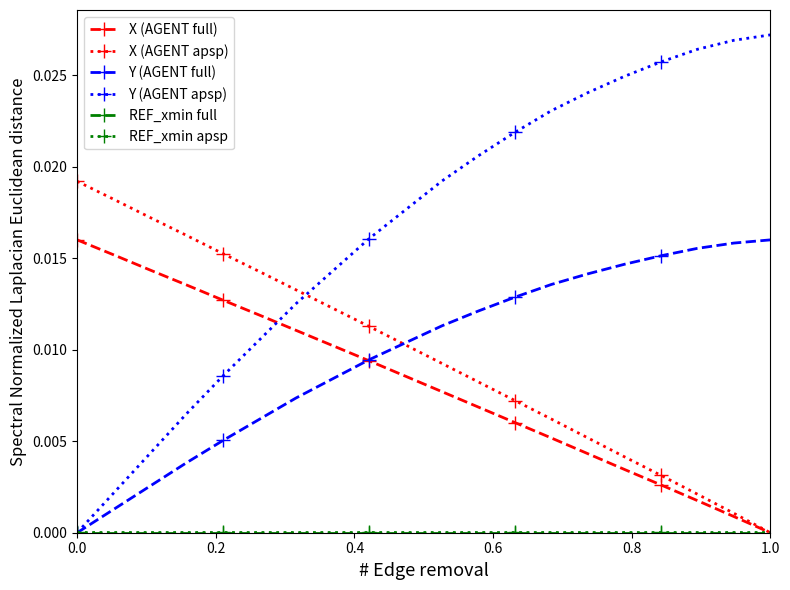

How many intersections are there between Y (AGENT full) and X (AGENT apsp)?

1